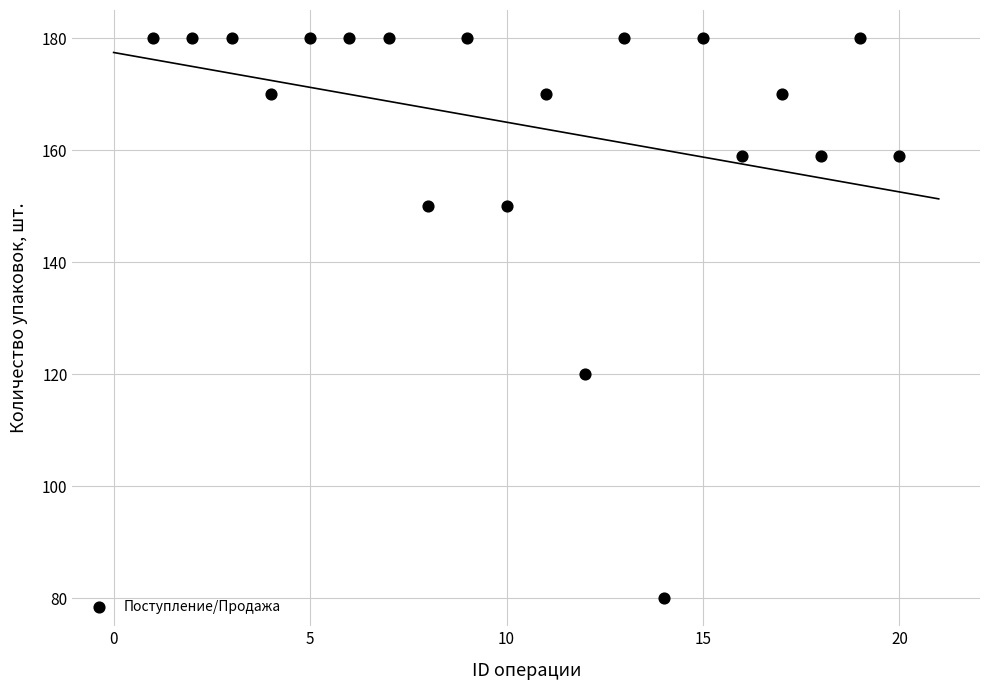

What Y value in the scatter plot is closest to 130?

120